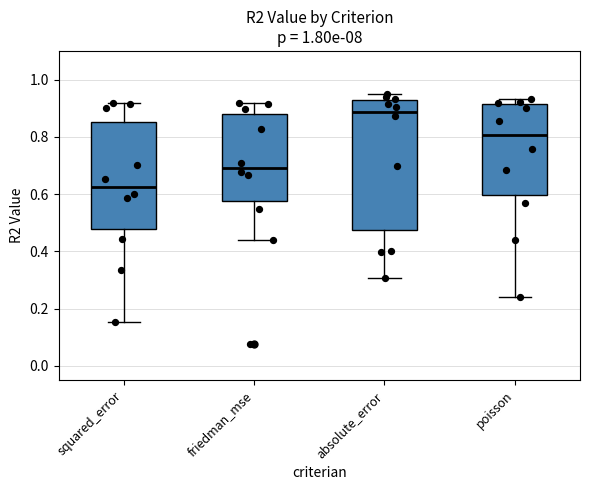

Reading left to right, transcribe this box plot: for each box, give where its median line is, the range the box spans, and where its two whiskers end, as read against the y-axis. The values are not printed on the chart, so give them approximately, as read against the axis.

squared_error: median 0.62, box 0.48 to 0.86, whiskers 0.16 to 0.92
friedman_mse: median 0.70, box 0.58 to 0.88, whiskers 0.44 to 0.92
absolute_error: median 0.88, box 0.48 to 0.92, whiskers 0.30 to 0.96
poisson: median 0.80, box 0.60 to 0.92, whiskers 0.24 to 0.94